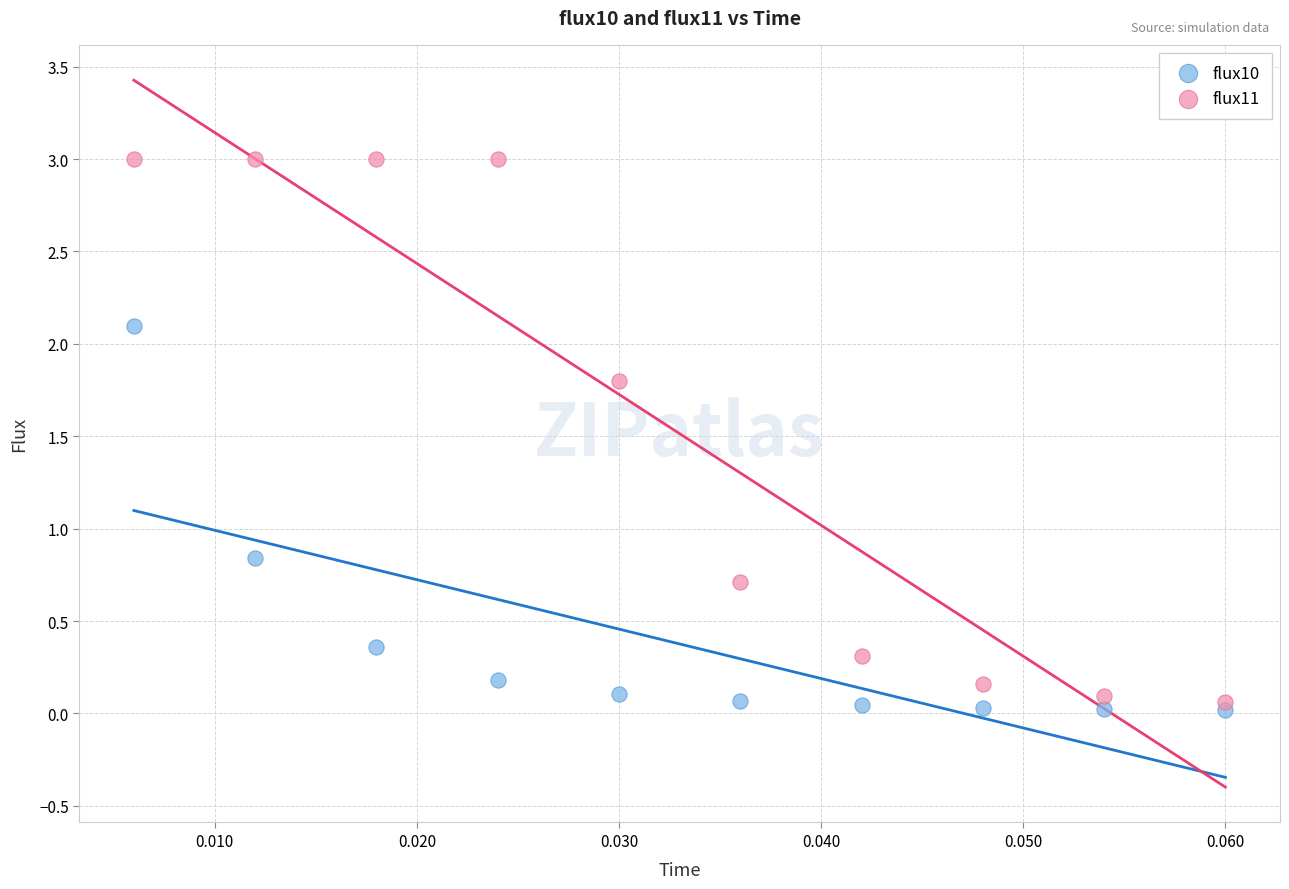

Which series reaches the minimum Y coordinate?

flux10